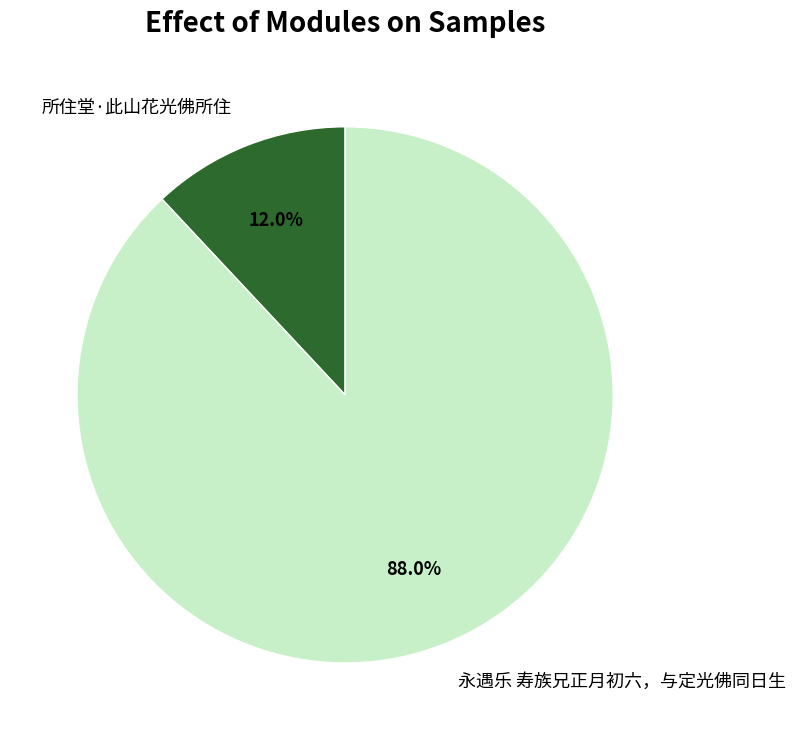

What portion of the pie excludes 永遇乐 寿族兄正月初六，与定光佛同日生?

12.0%